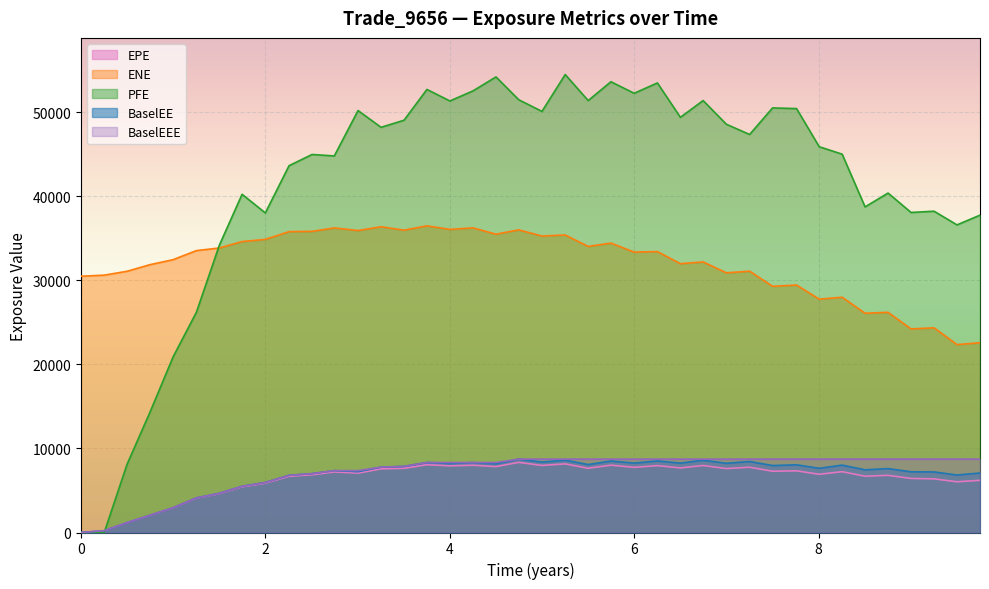

What is the label of the 9th point from the right?

7.75956